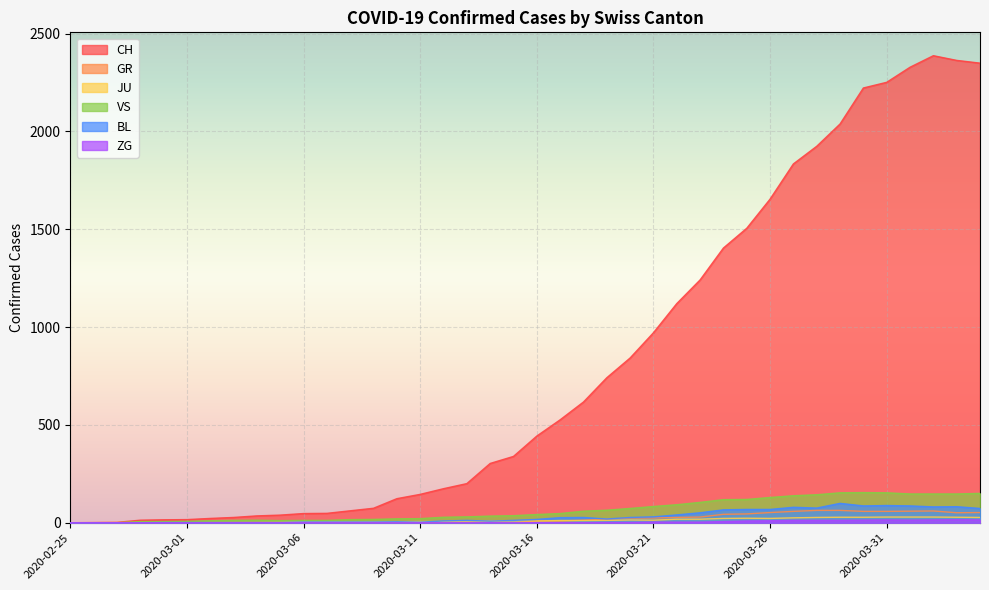

How many series are shown in this chart?

6